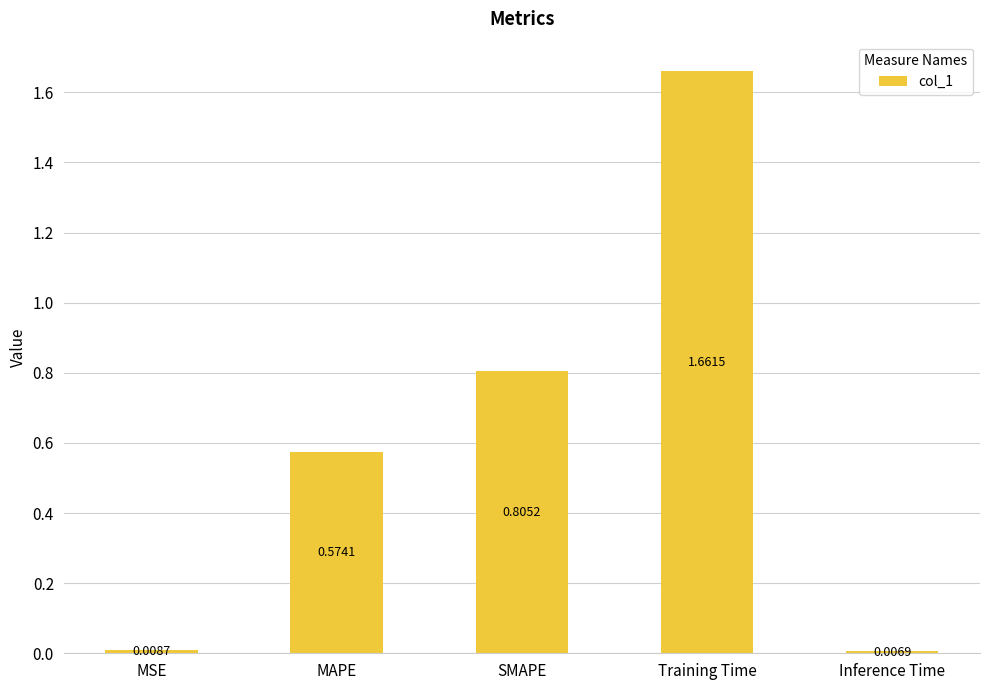

What is the label of the 5th bar from the left?

Inference Time